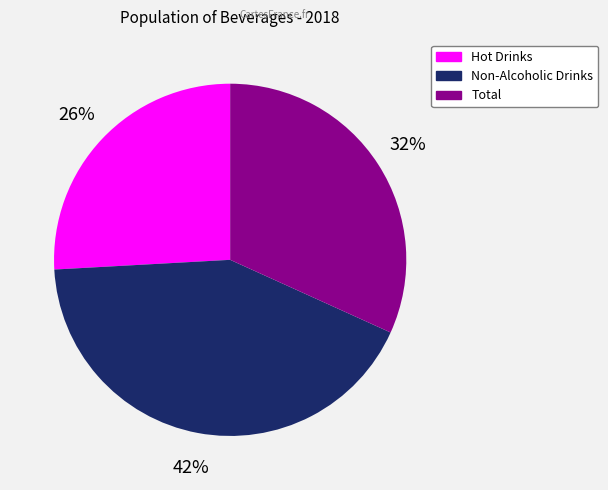

Which slice is the largest?

Non-Alcoholic Drinks